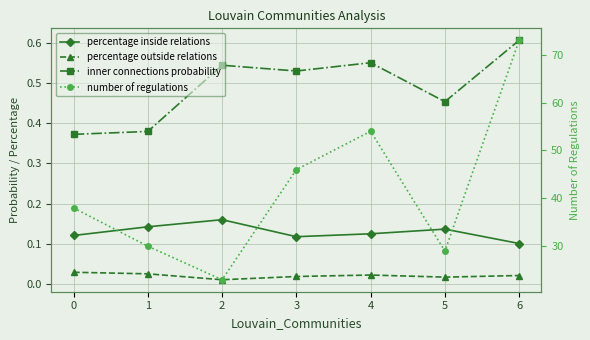

How many distinct data groups are displayed?

4